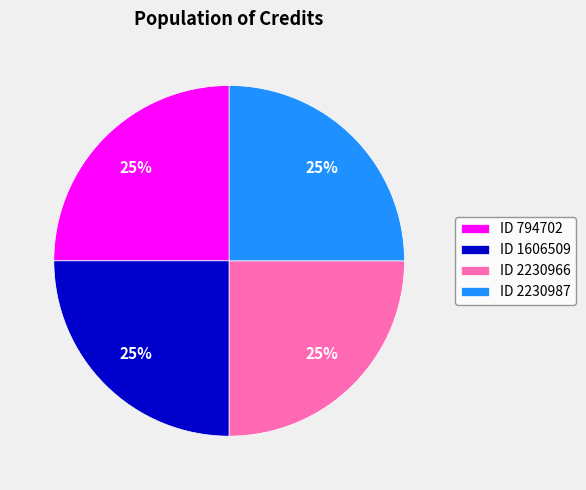

How many slices are in this pie chart?

4